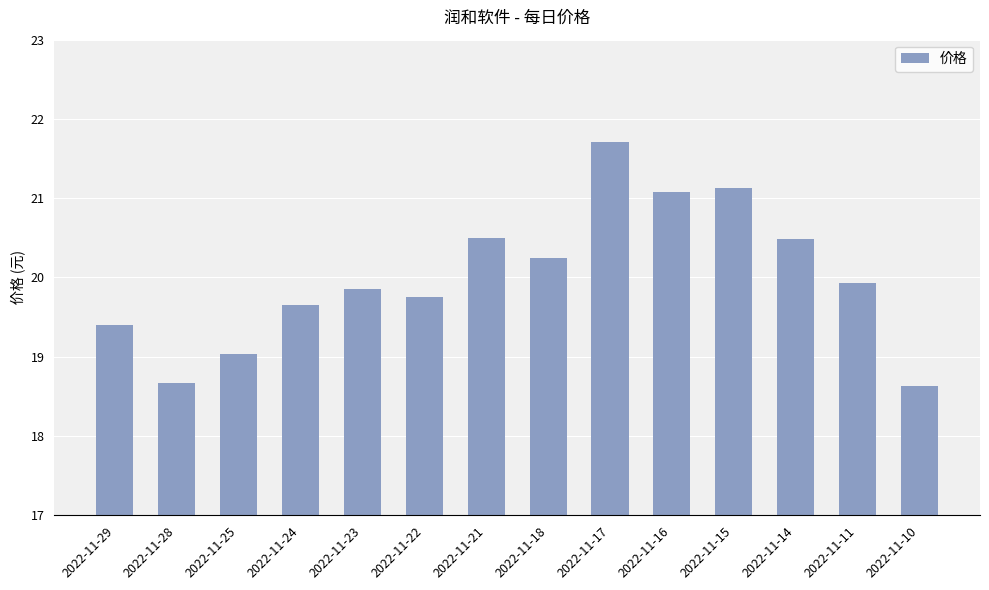

What is the value of the 9th bar from the left?

21.7